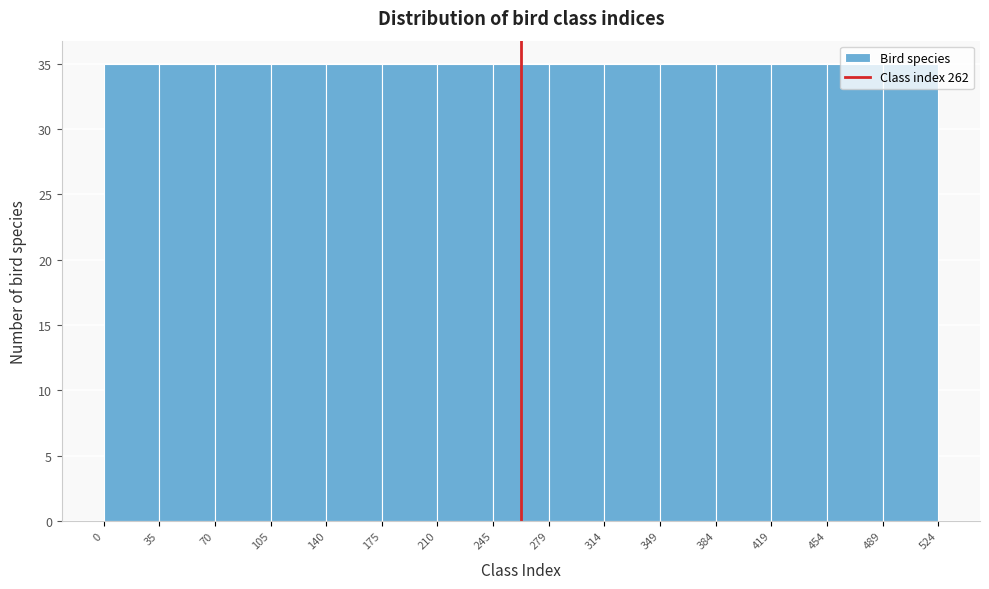

Reading left to right, transcribe this chart: for each bar, give the range it covers on the x-axis and its height. The values are not printed on the chart, so give them approximately, as read against the axis.

0 to 35: 35
35 to 70: 35
70 to 105: 35
105 to 140: 35
140 to 175: 35
175 to 210: 35
210 to 245: 35
245 to 279: 35
279 to 314: 35
314 to 349: 35
349 to 384: 35
384 to 419: 35
419 to 454: 35
454 to 489: 35
489 to 524: 35